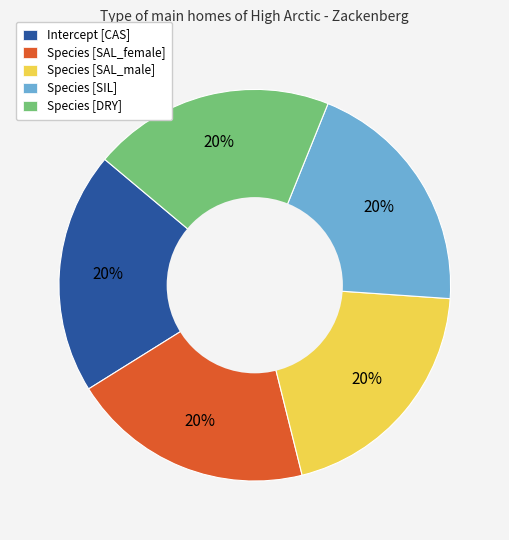

Does Species [DRY] represent more than half of the total?

No